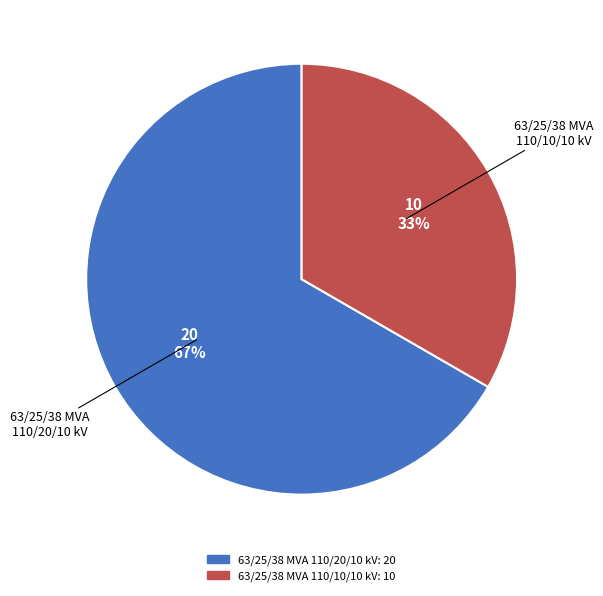

Is there a majority slice in this chart?

Yes